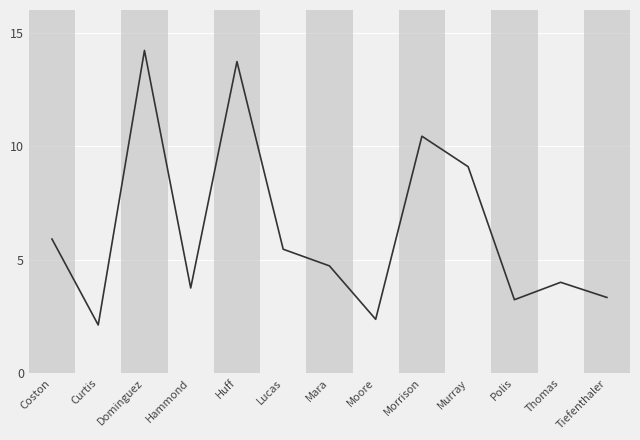

What position from the left is Curtis?

2